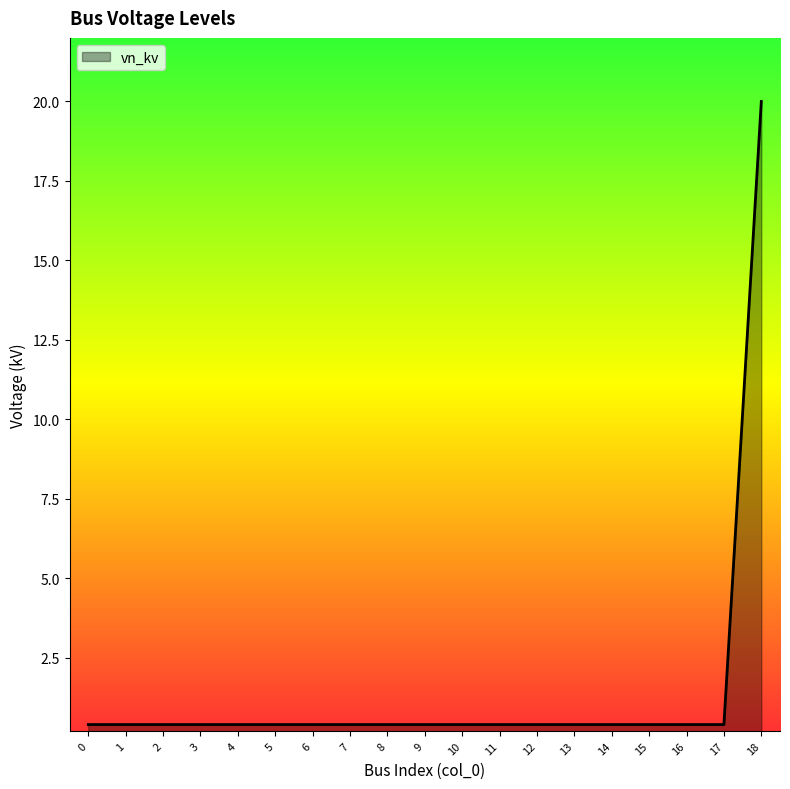

The chart shows a value of 0.4 at 0. True or false?

True